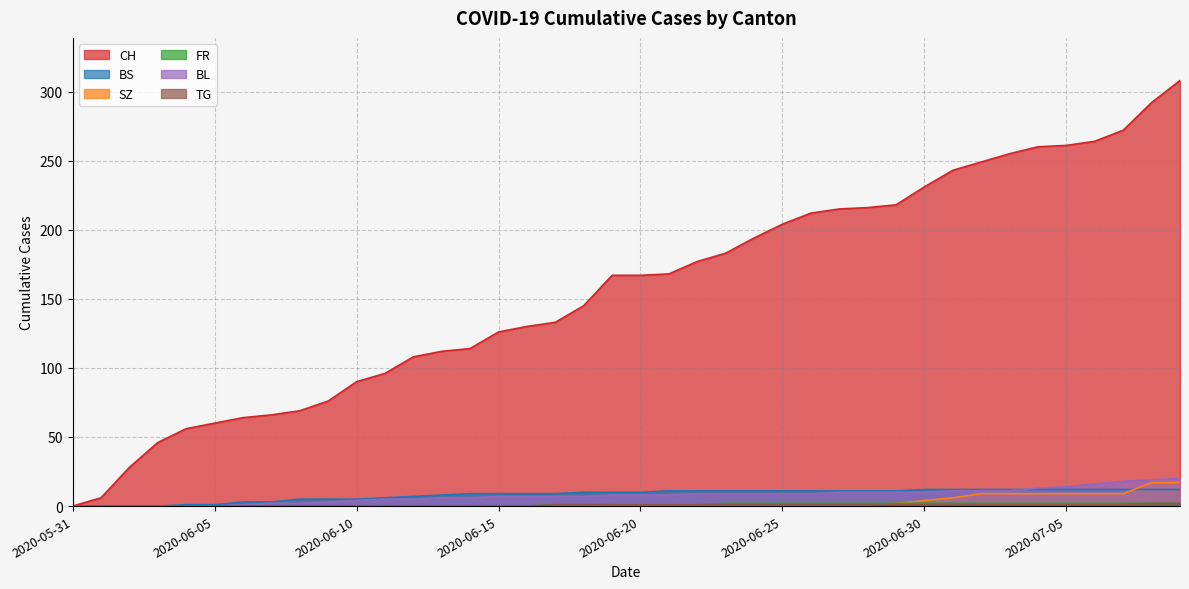

Which label corresponds to the largest value in the chart?

2020-07-09